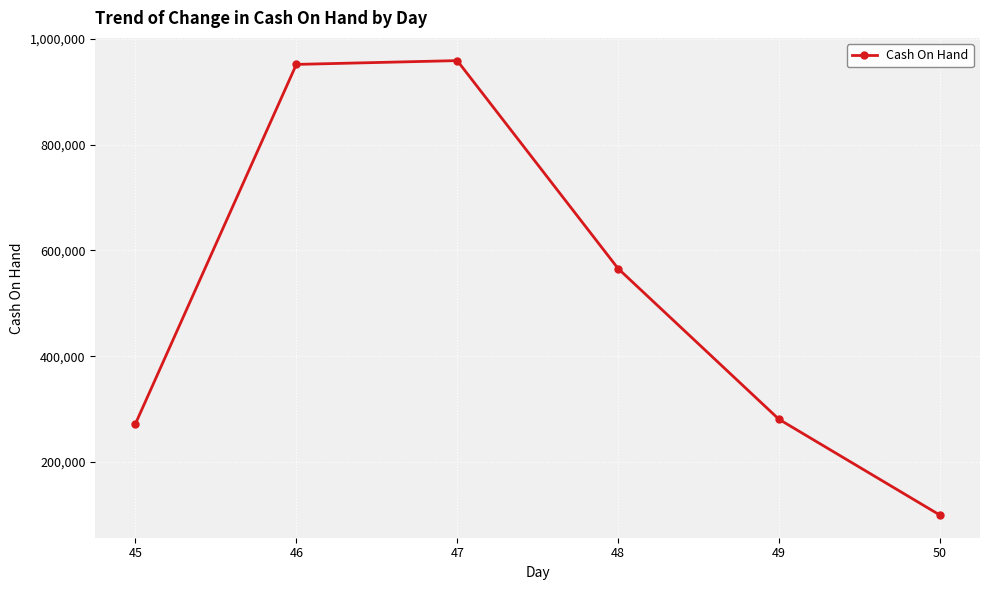

What is the change in value from 48 to 49?

-284891